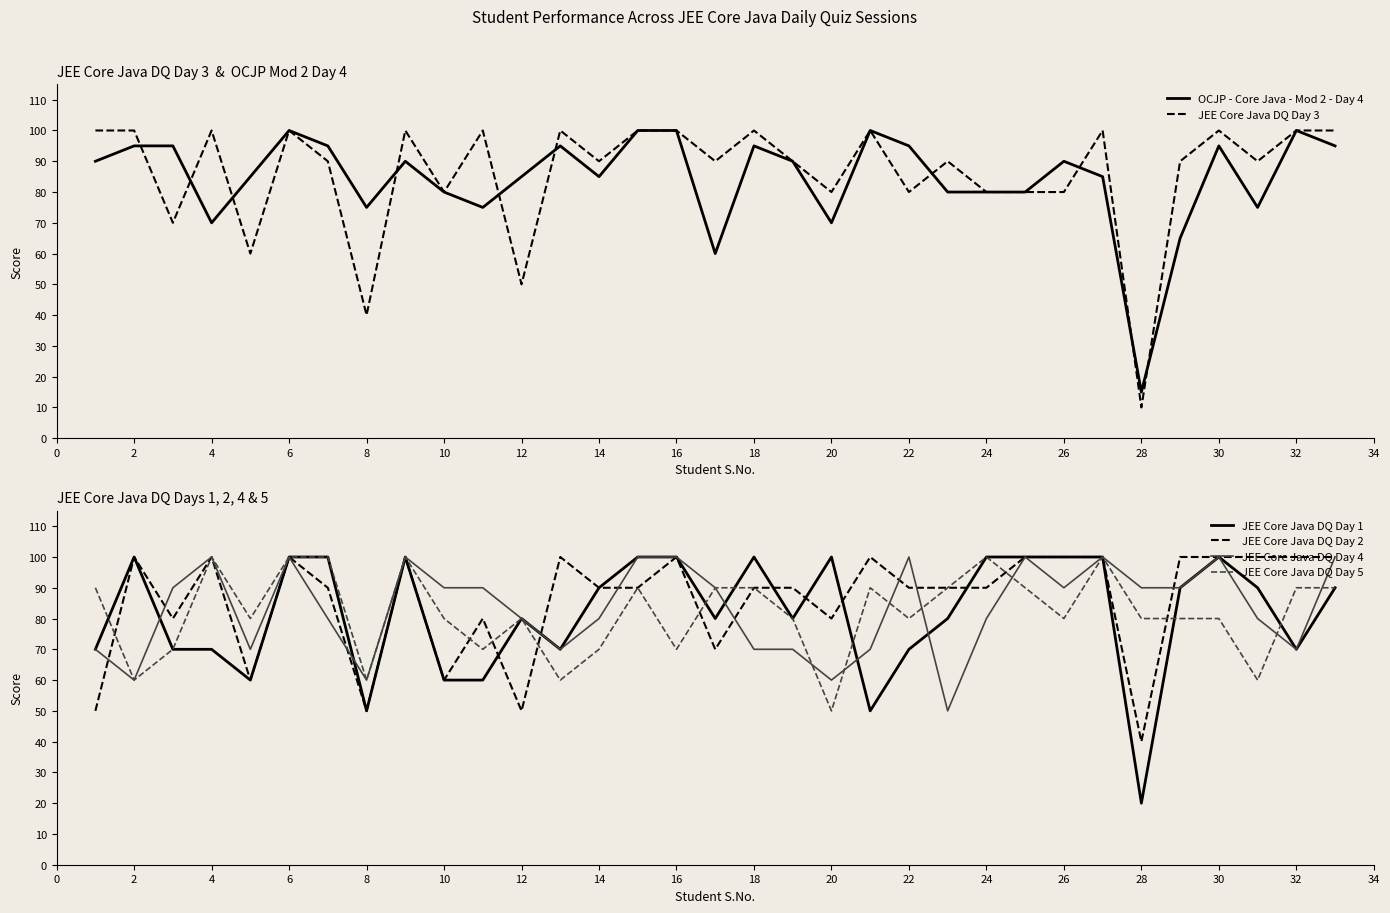

True or false: JEE Core Java DQ Day 3 and JEE Core Java DQ Day 2 cross at least once.

False